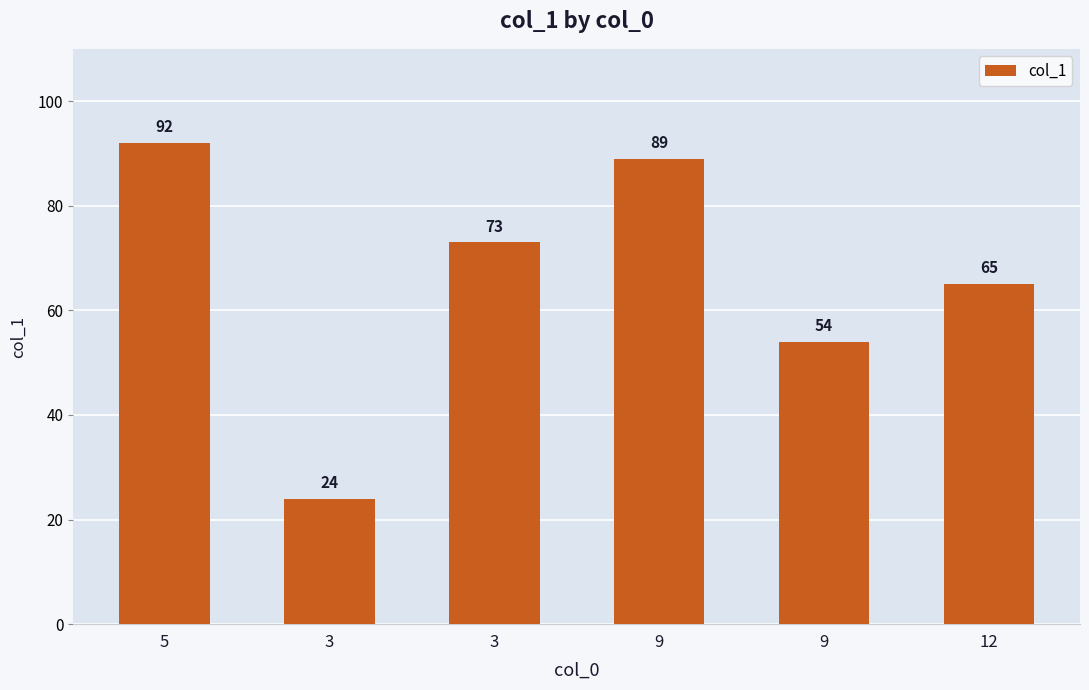

What is the sum of the values at 3 and 12?

138